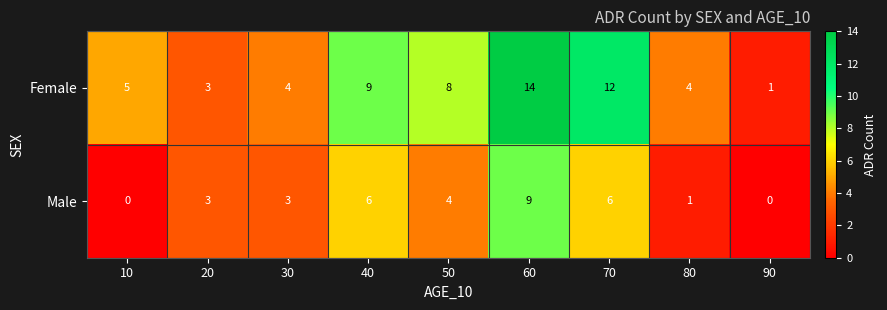

Where is Female nearest to the value 7?

50